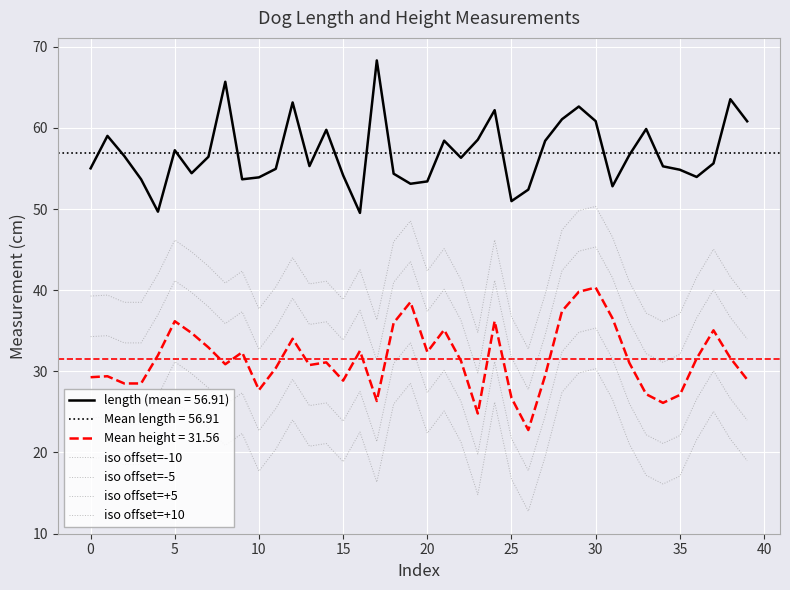

What is the average value of the iso offset=-5 series?

26.6